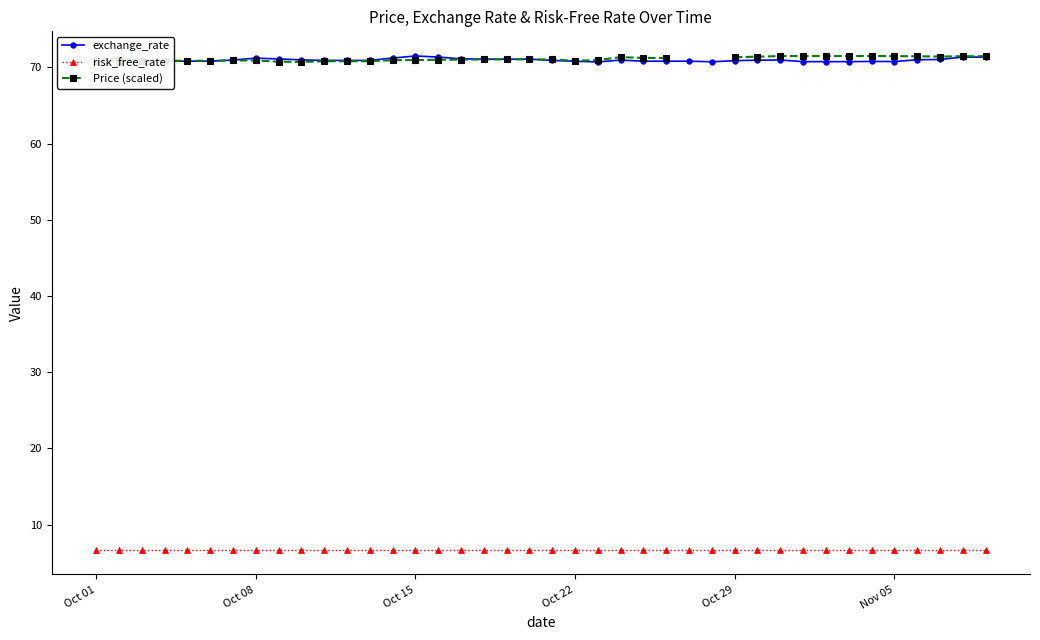

In Price (scaled), how many points are higher than both neighbors (excluding endpoints)?

3